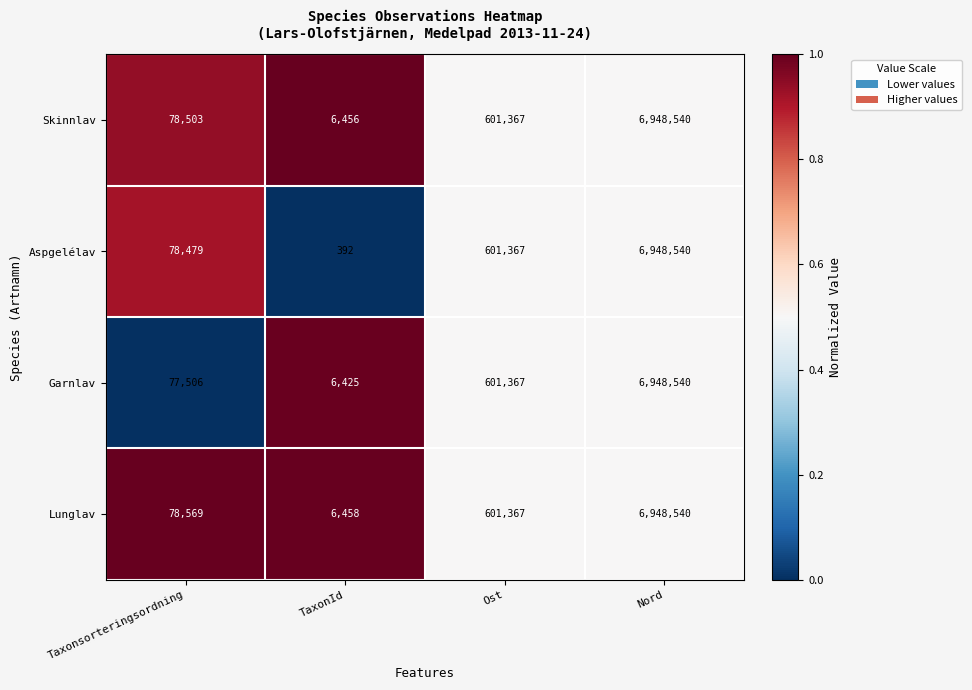

Rank the series at TaxonId from lowest to highest value.

Aspgelélav, Garnlav, Skinnlav, Lunglav